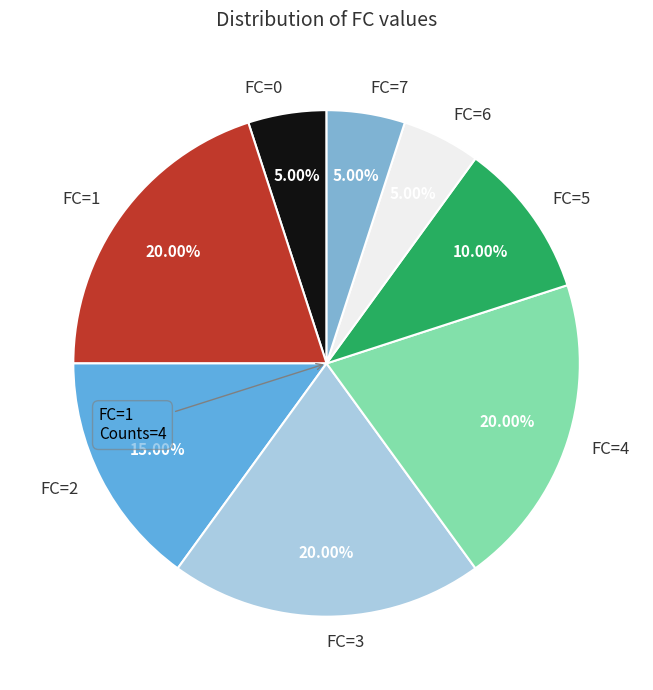

What is the ratio of the value at FC=0 to the value at FC=2?

0.3